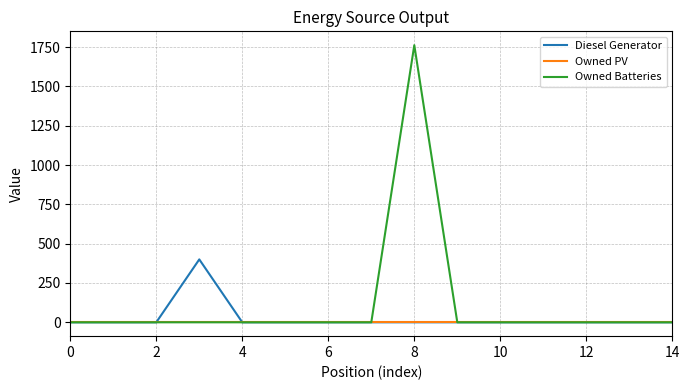

Which series has the largest range (max minus min)?

Owned Batteries